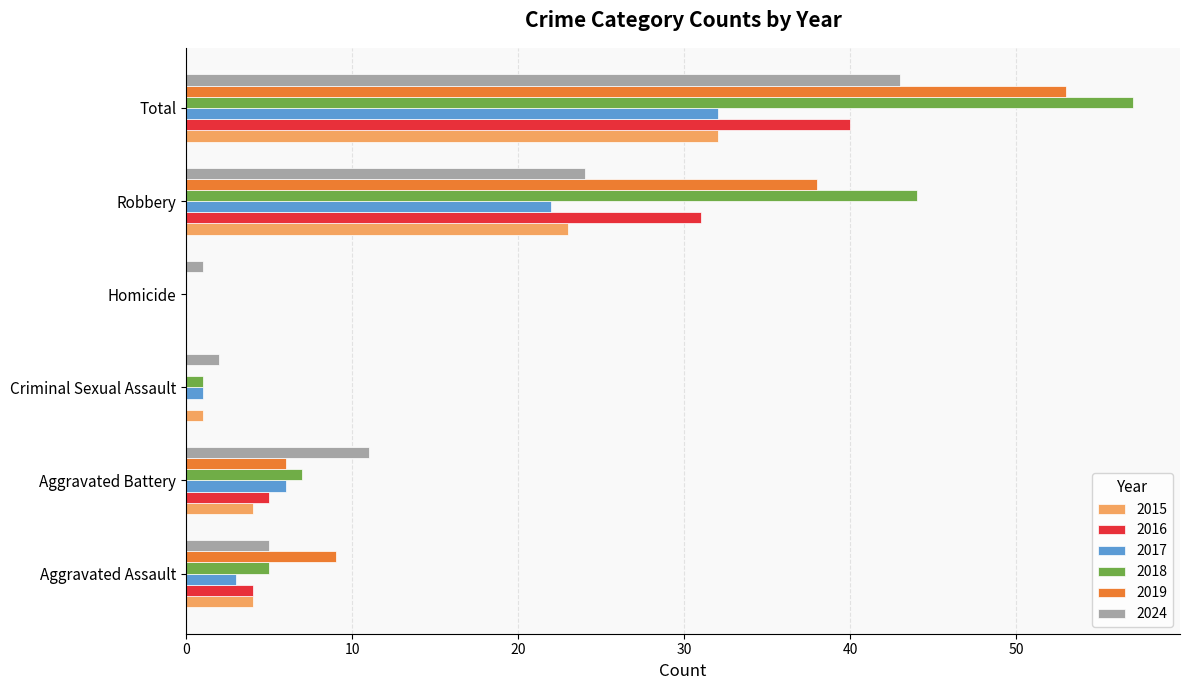

Which series has the widest spread of values?

2018